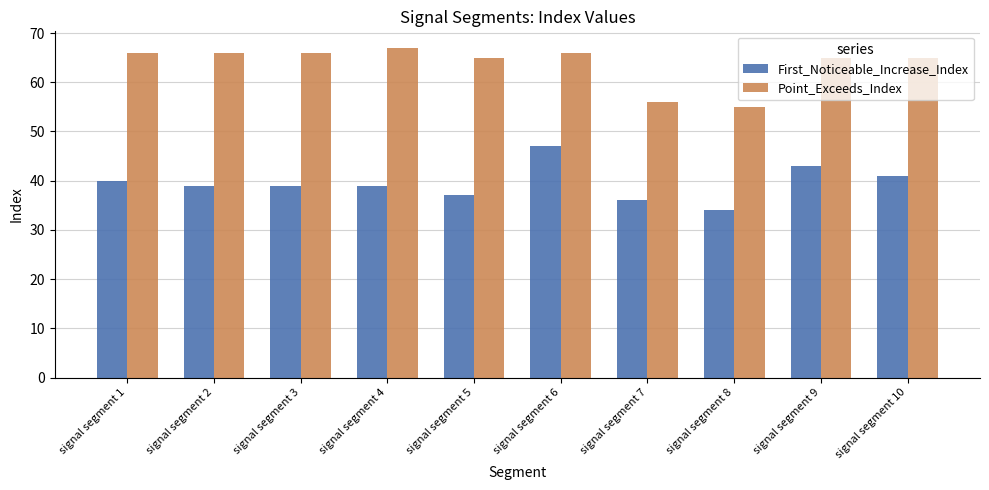

Reading left to right, what are all the values shown in this chart?

First_Noticeable_Increase_Index: signal segment 1=40	signal segment 2=39	signal segment 3=39	signal segment 4=39	signal segment 5=37	signal segment 6=47	signal segment 7=36	signal segment 8=34	signal segment 9=43	signal segment 10=41
Point_Exceeds_Index: signal segment 1=66	signal segment 2=66	signal segment 3=66	signal segment 4=67	signal segment 5=65	signal segment 6=66	signal segment 7=56	signal segment 8=55	signal segment 9=65	signal segment 10=65